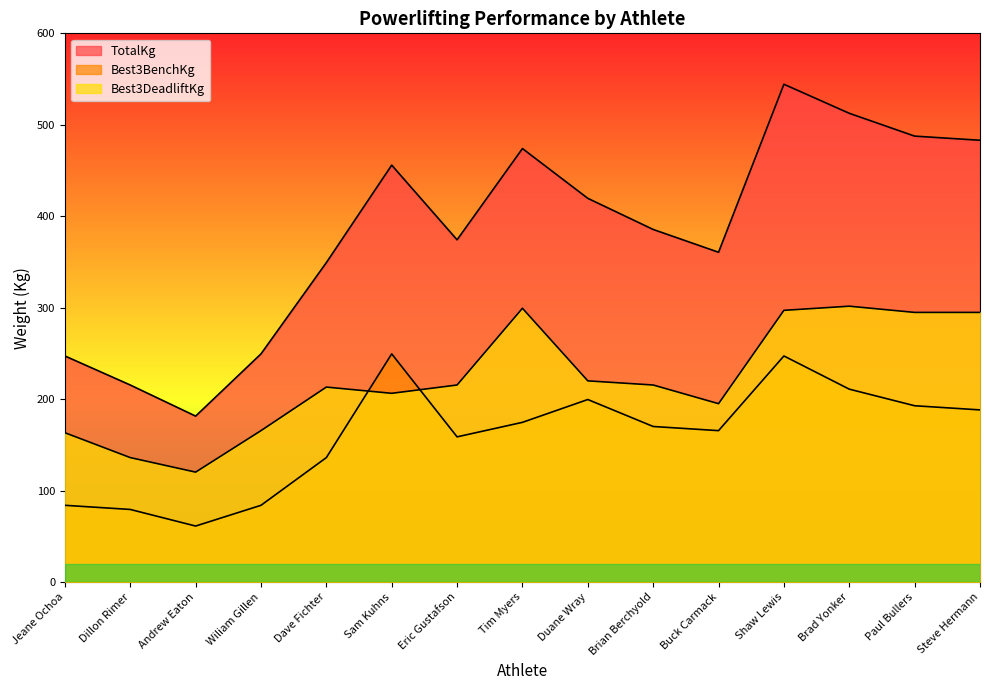

How many interior local peaks does the Best3BenchKg series have?

3